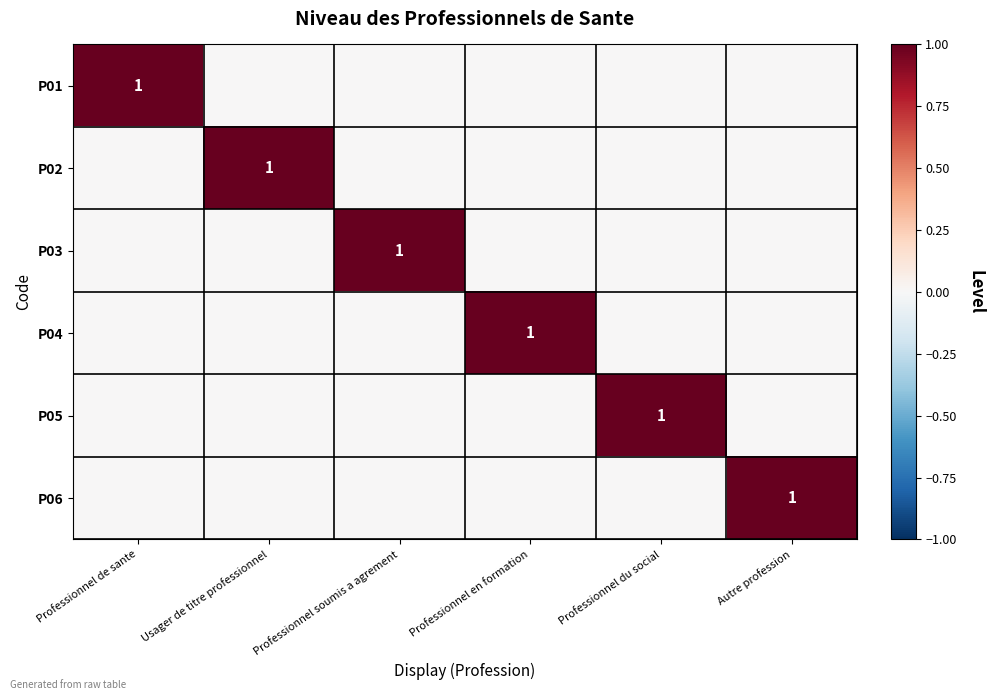

At which category is the sum across all series the highest?

Professionnel de sante